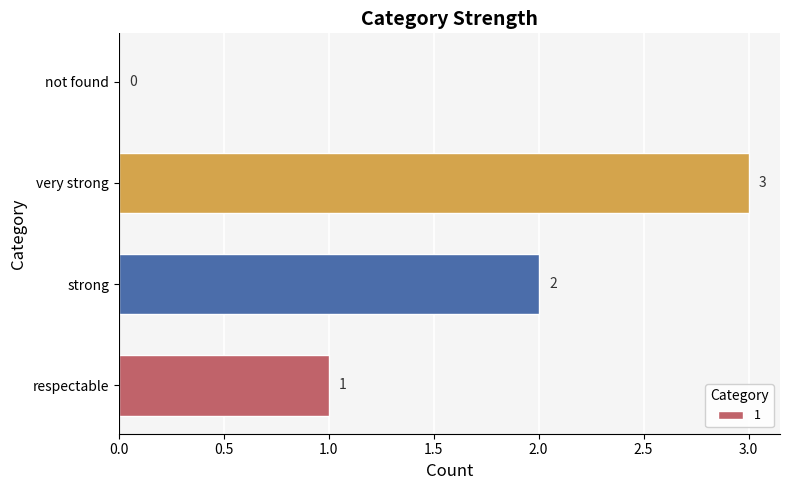

Reading bottom to top, list all the values displayed in this chart.

respectable=1	strong=2	very strong=3	not found=0